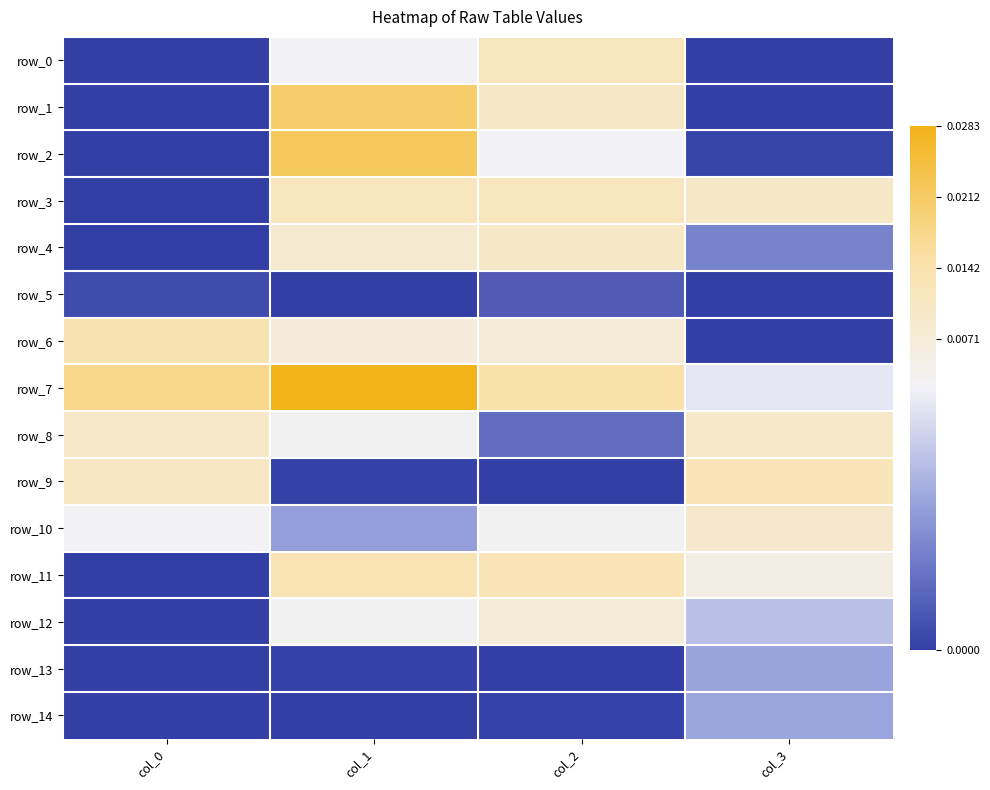

Which has a higher value, col_2 or col_0?

col_2